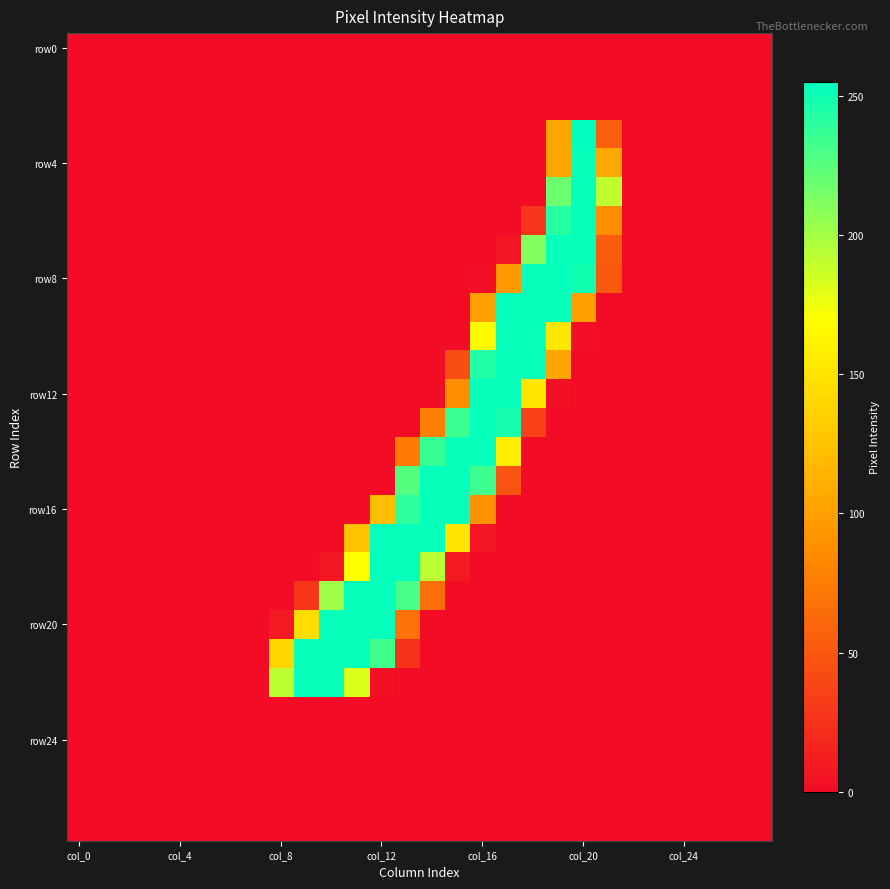

Which label corresponds to the largest value in the chart?

col_20